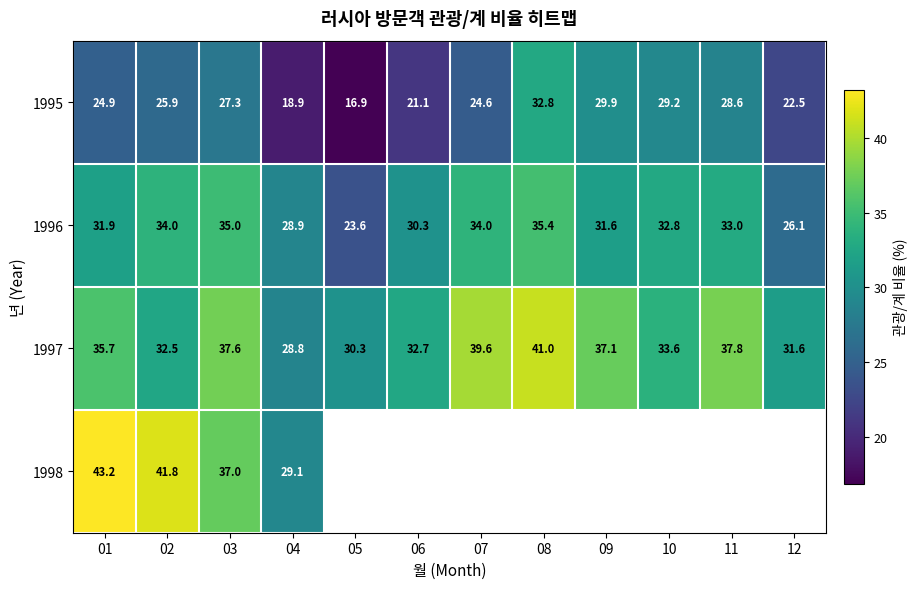

Read the 1995 value at 02.

25.9